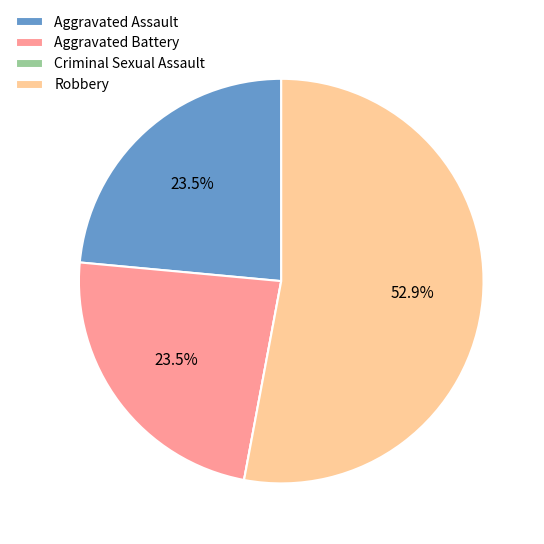

What percentage is NOT represented by Aggravated Battery?

76.5%